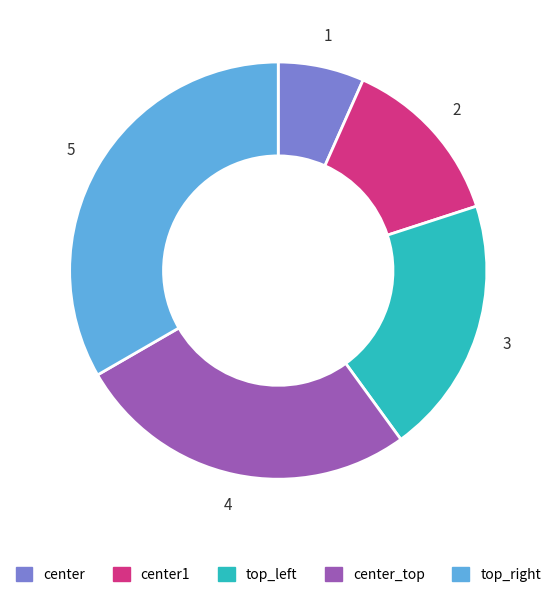

Is there any slice that represents more than half of the pie?

No